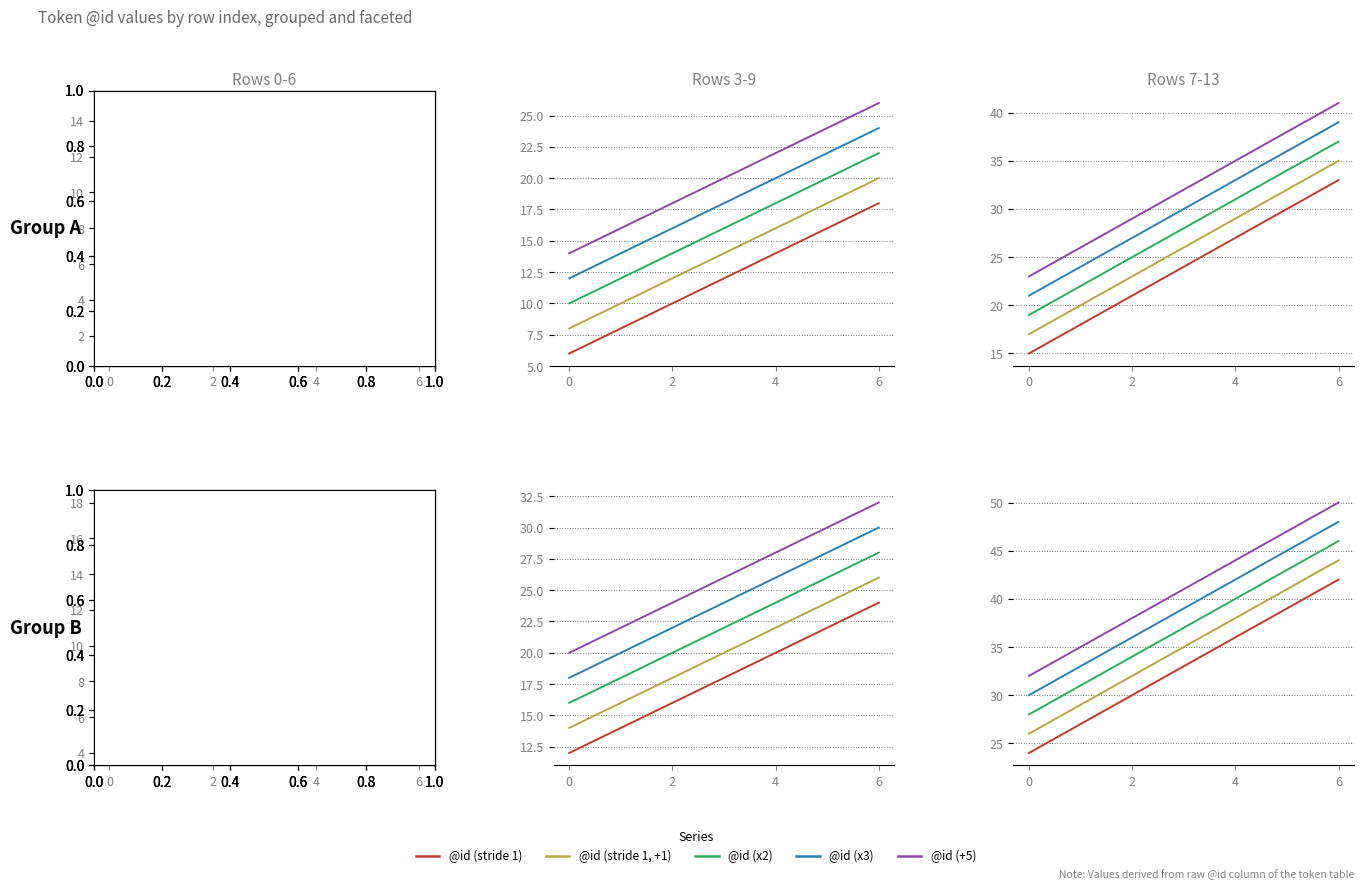

What value does the @id (x2) series have at 5?

43